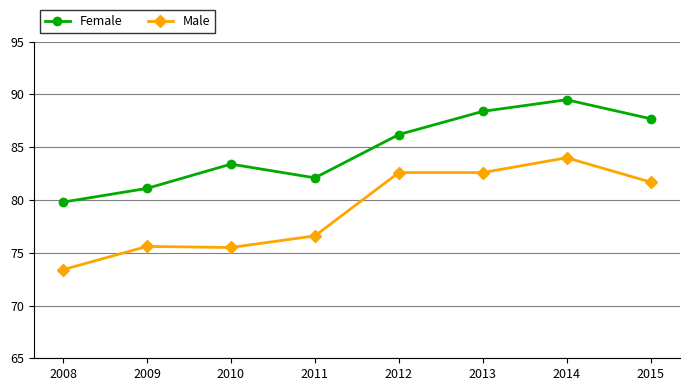

True or false: Male has a value of 82.6 at 2012.

True